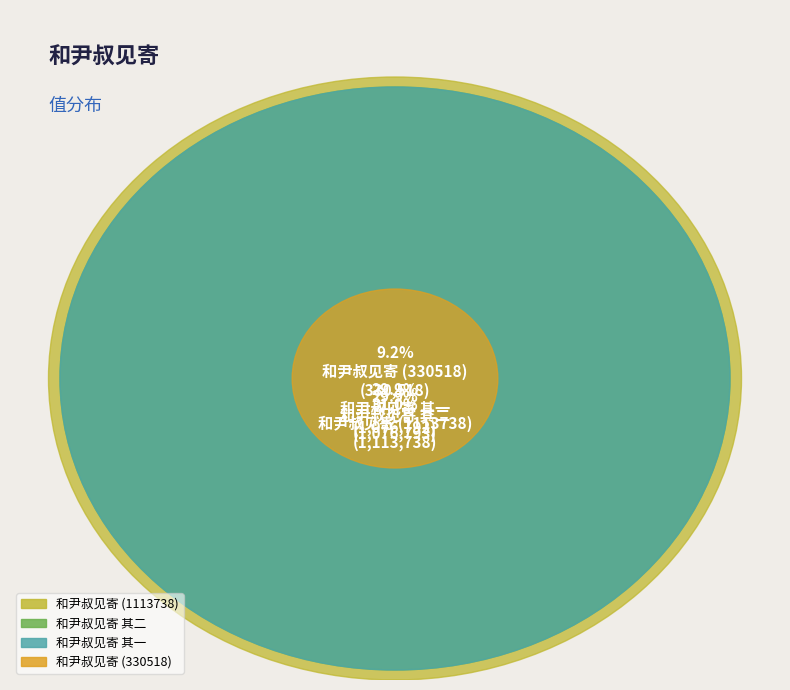

Approximately how many times larger is the value at 和尹叔见寄 其一 compared to 和尹叔见寄?

1.0